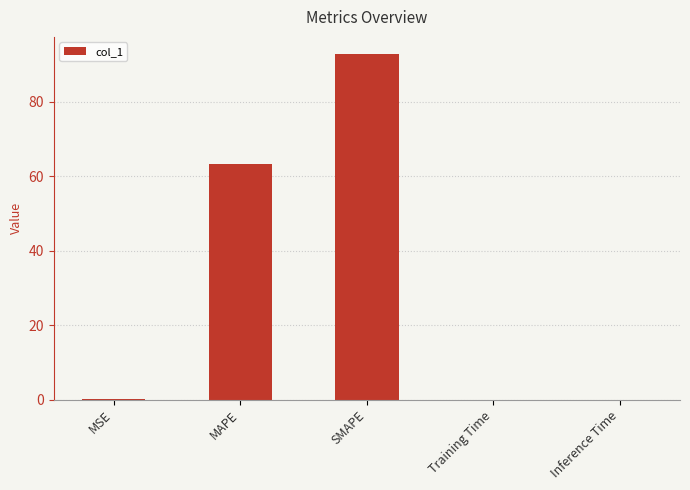

True or false: the data shows 0.0 at Training Time.

True